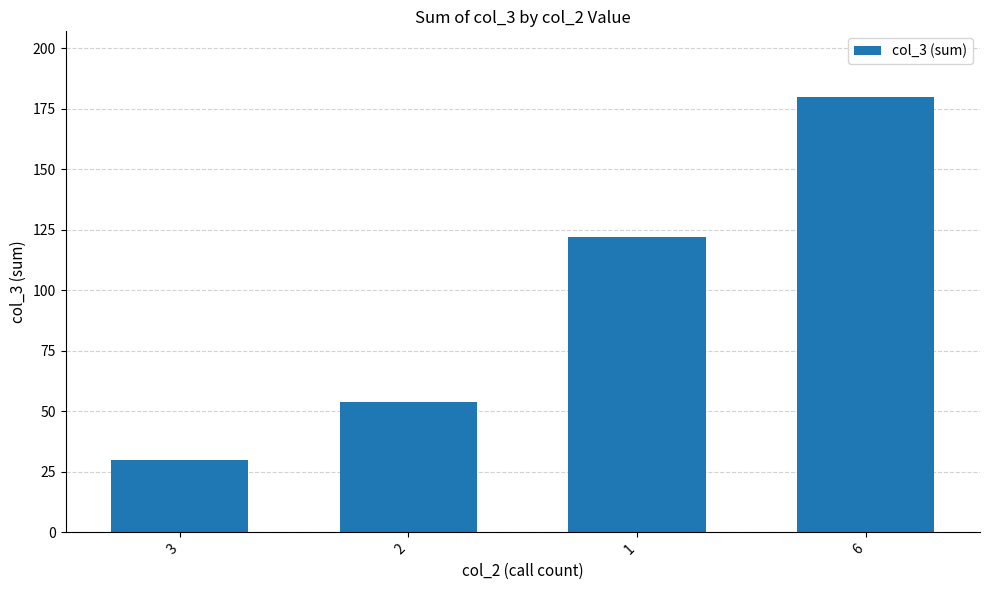

Read the value at 3, to the nearest 50.

50